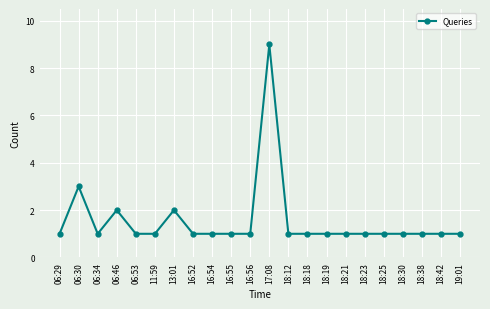

Reading right to left, list all the values displayed in this chart.

19:01=1	18:42=1	18:38=1	18:30=1	18:25=1	18:23=1	18:21=1	18:19=1	18:18=1	18:12=1	17:08=9	16:56=1	16:55=1	16:54=1	16:52=1	13:01=2	11:59=1	06:53=1	06:46=2	06:34=1	06:30=3	06:29=1